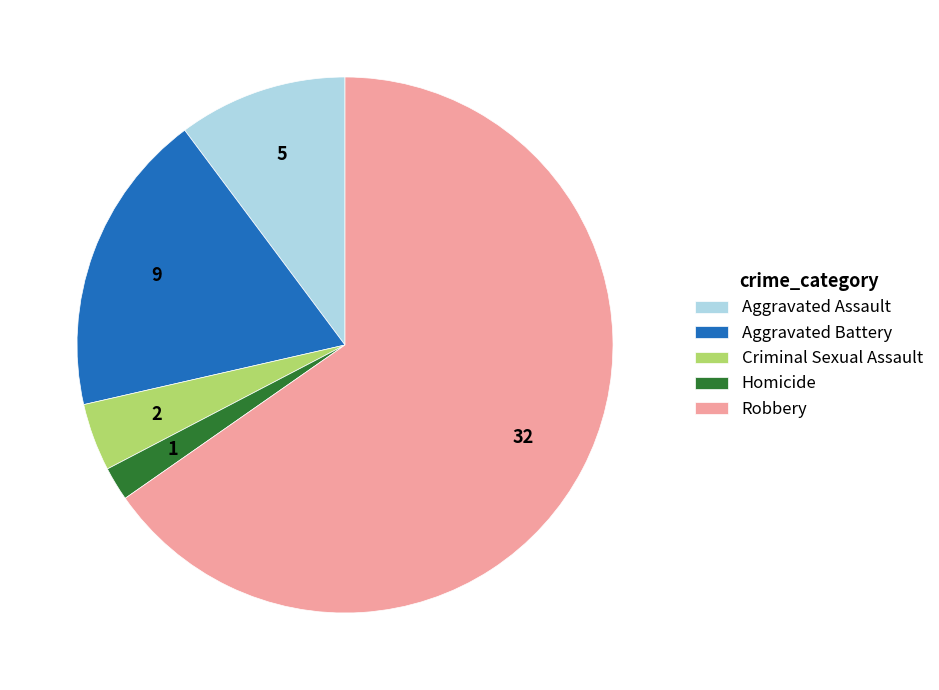

How many segments does this pie chart have?

5